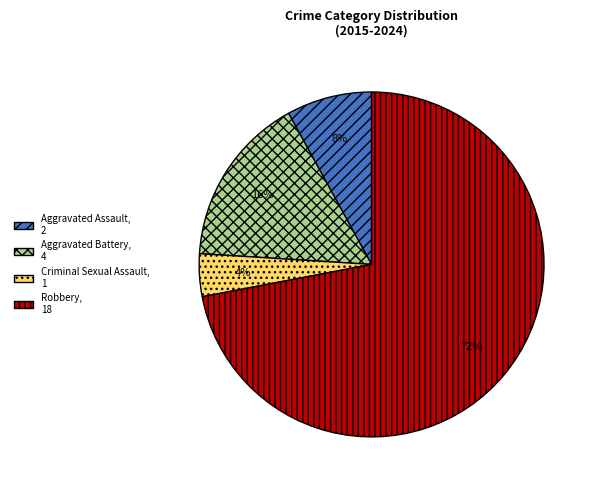

Which category has the smallest portion of the pie?

Criminal Sexual Assault